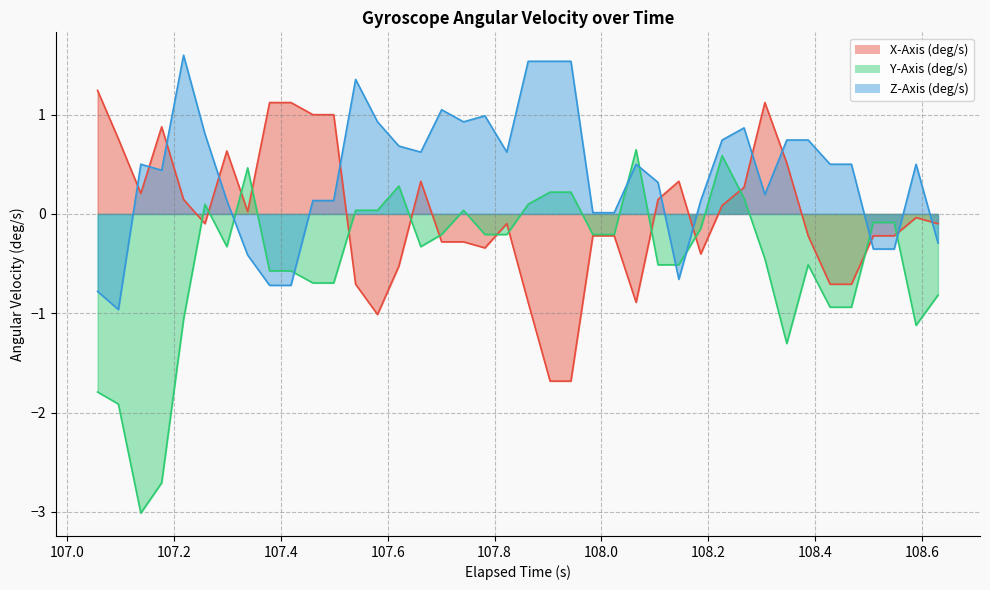

The value of X-Axis (deg/s) at 107.8 is -0.0. True or false?

False